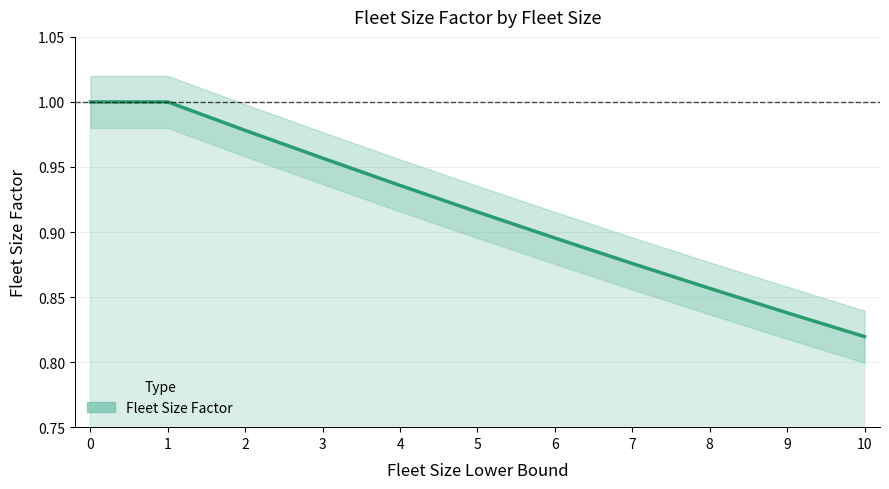

What is the sum of the values at 1 and 6?

1.9